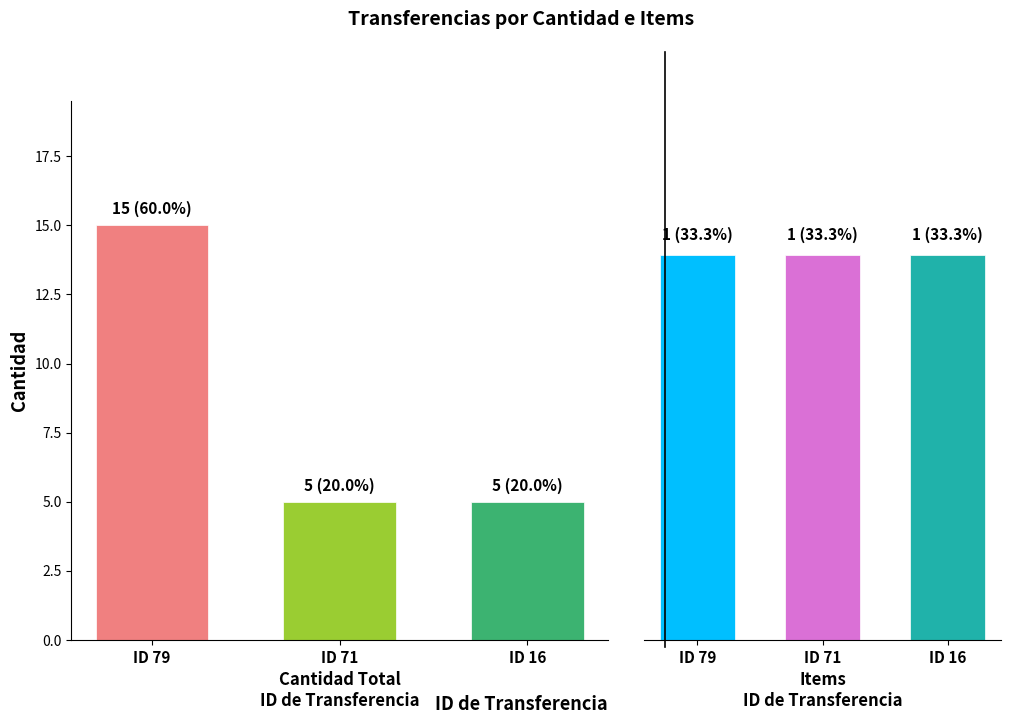

Is it true that Cantidad Total equals 15 at 79?

True